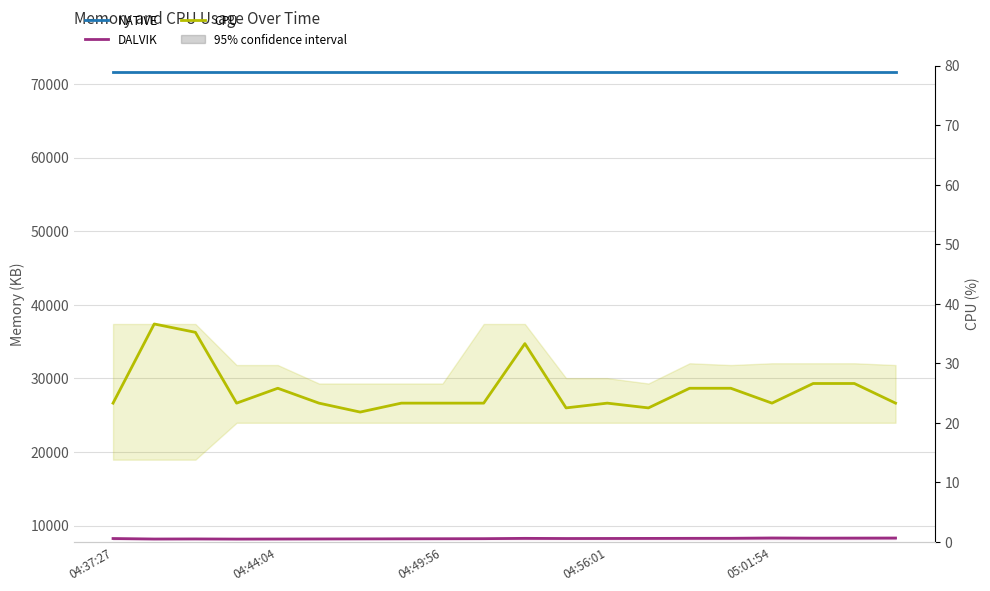

In DALVIK, how many points are lower than both neighbors (excluding endpoints)?

4